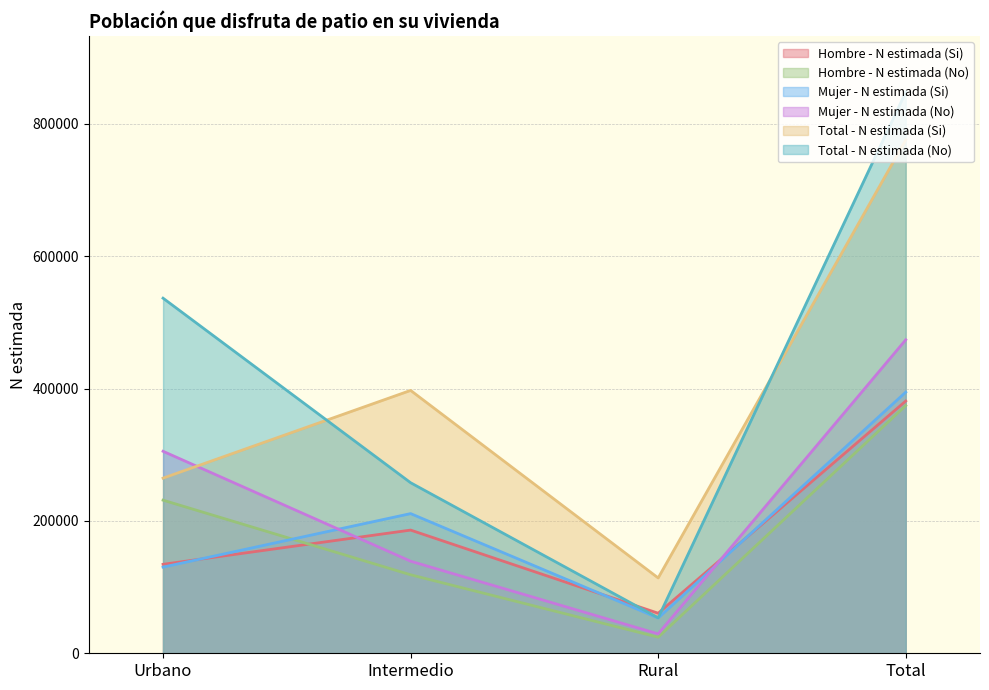

What are all the series names shown in the legend?

Hombre - N estimada (Si), Hombre - N estimada (No), Mujer - N estimada (Si), Mujer - N estimada (No), Total - N estimada (Si), Total - N estimada (No)